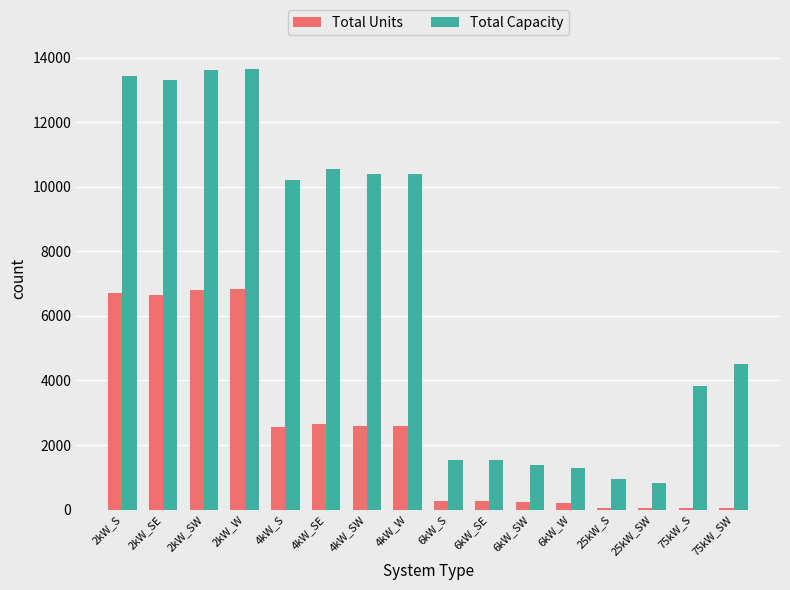

Is it true that Total Units equals 231 at 6kW_SW?

True